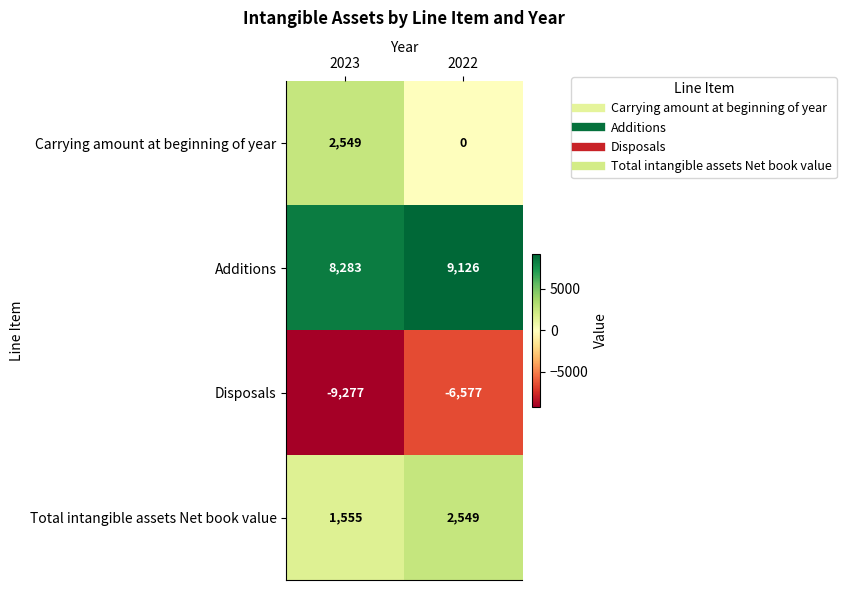

What is the smallest value displayed?

-9277